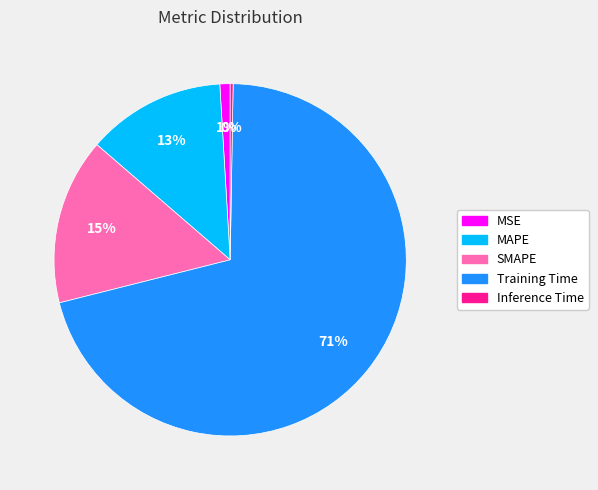

To the nearest percent, what percentage of the pie is MSE?

1%